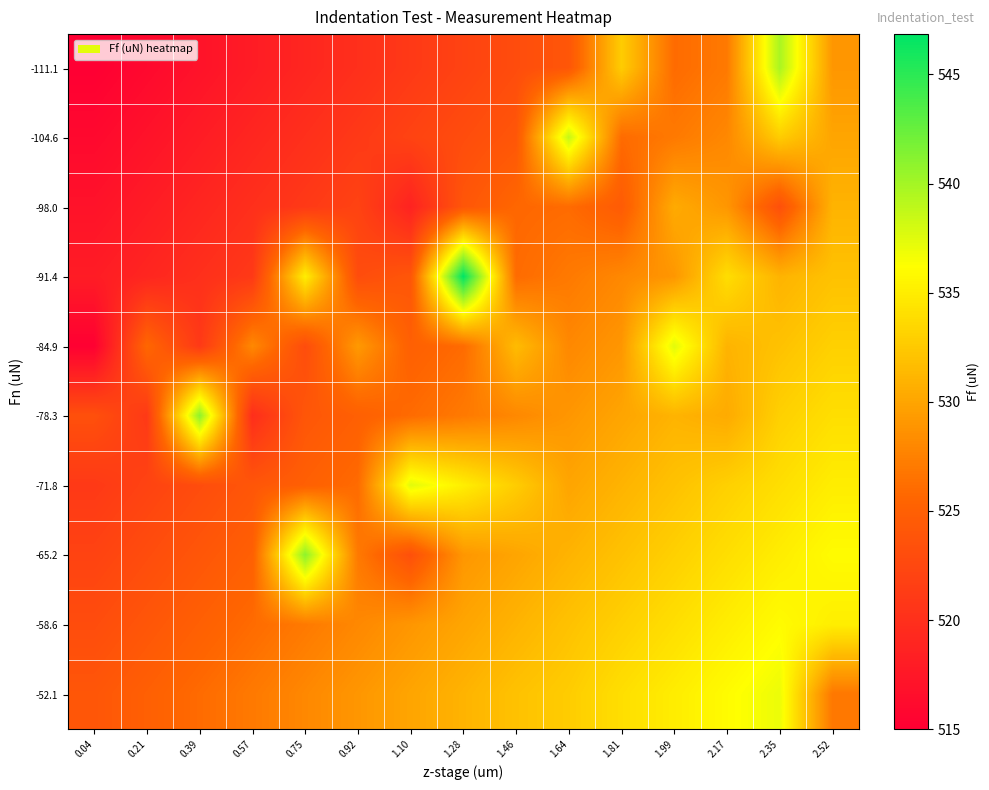

What is the total value across all series at 1.28?

5293.9